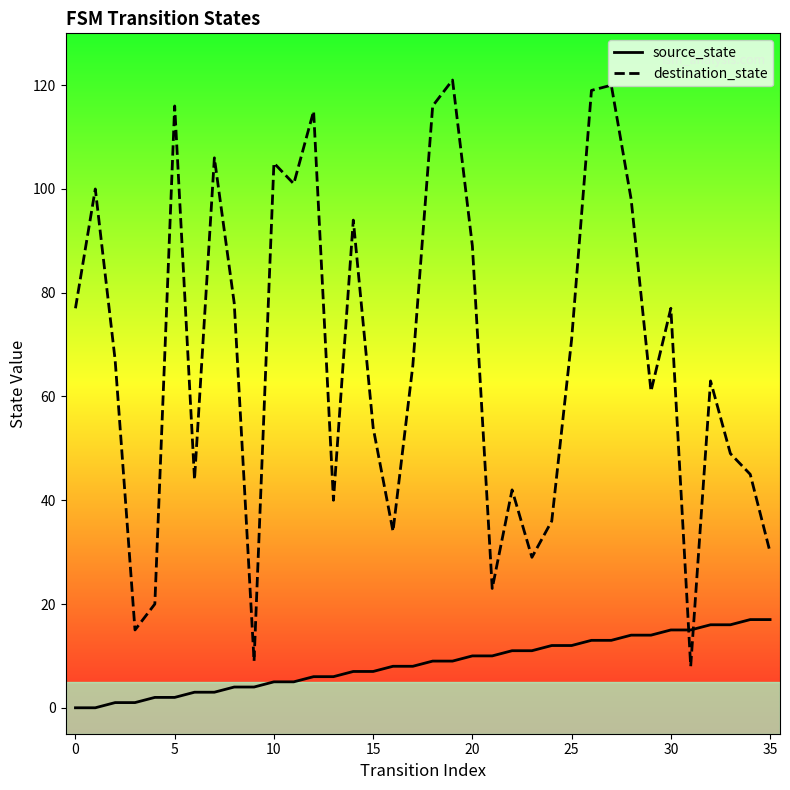

Which series has the widest spread of values?

destination_state